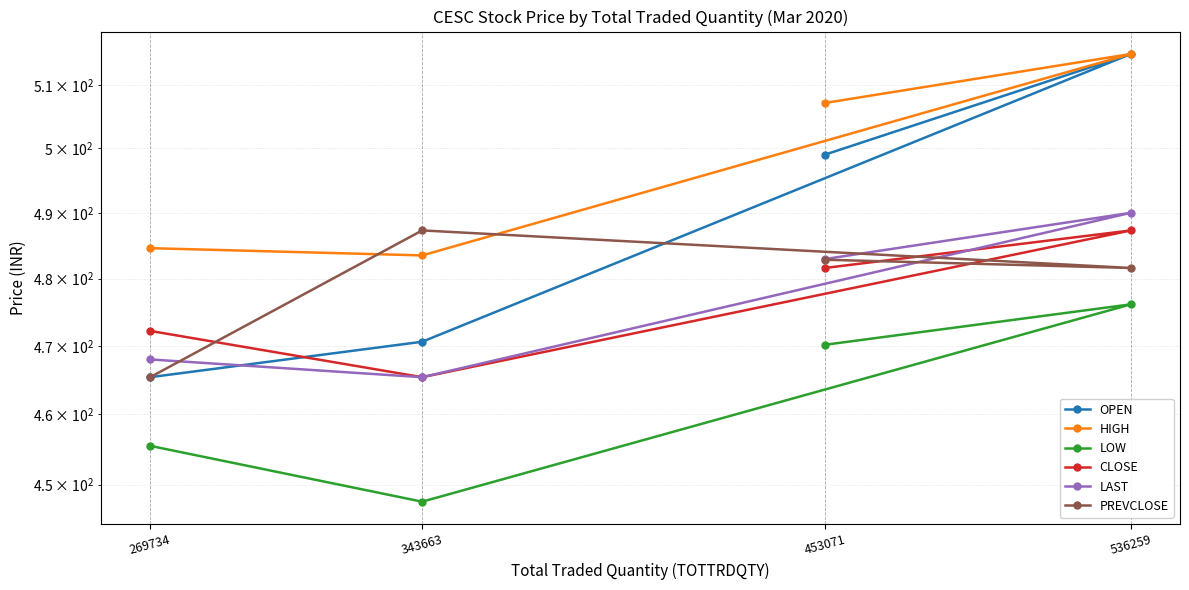

What is the total value across all series at 536259?

2965.1